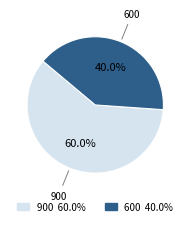

Which slice is the smallest?

600